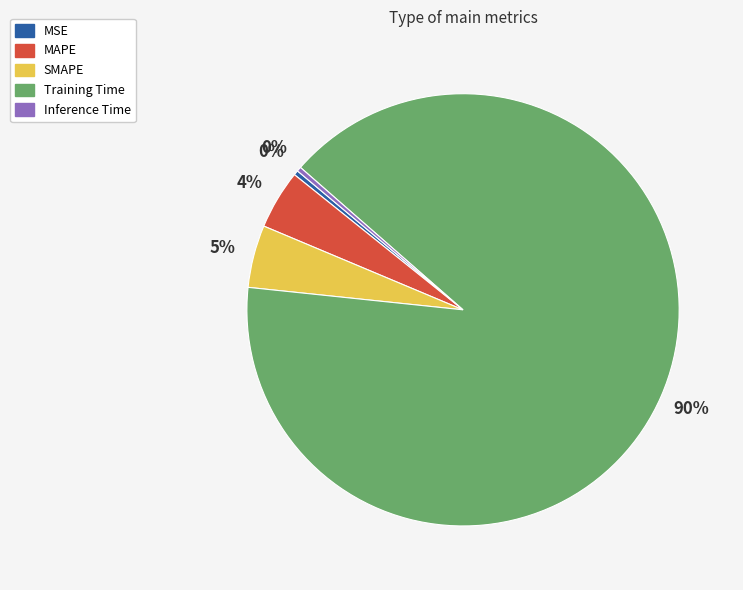

Which slice represents more than half of the pie?

Training Time